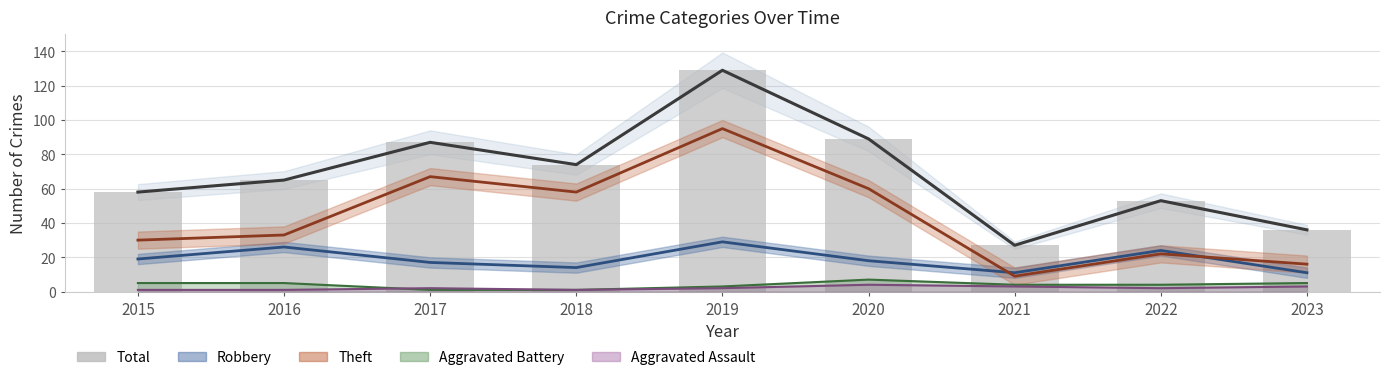

What is the change in value from 2017 to 2022?

-34